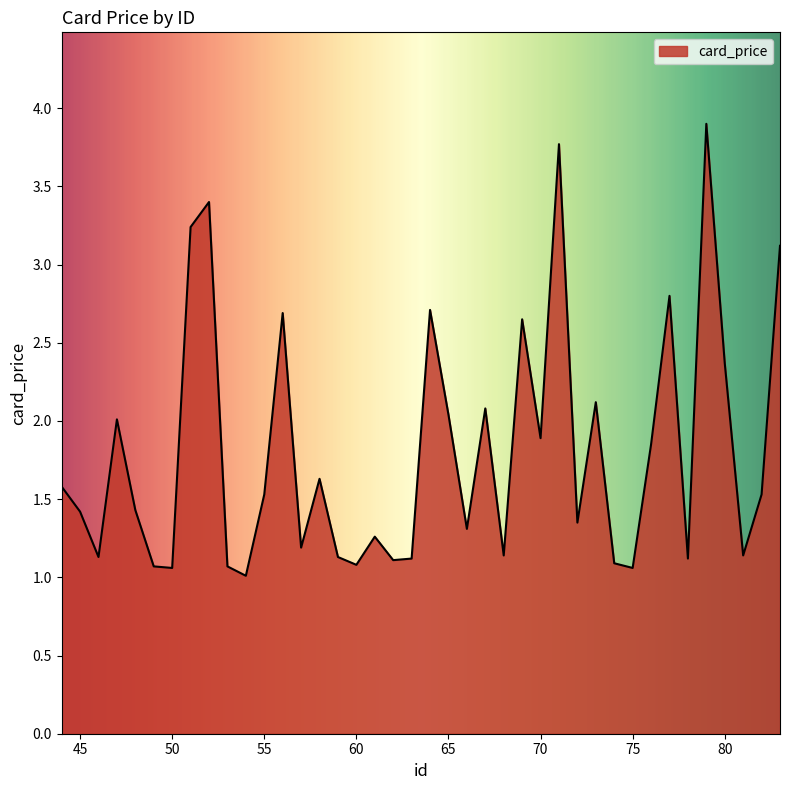

What is the maximum value shown in the chart?

3.9